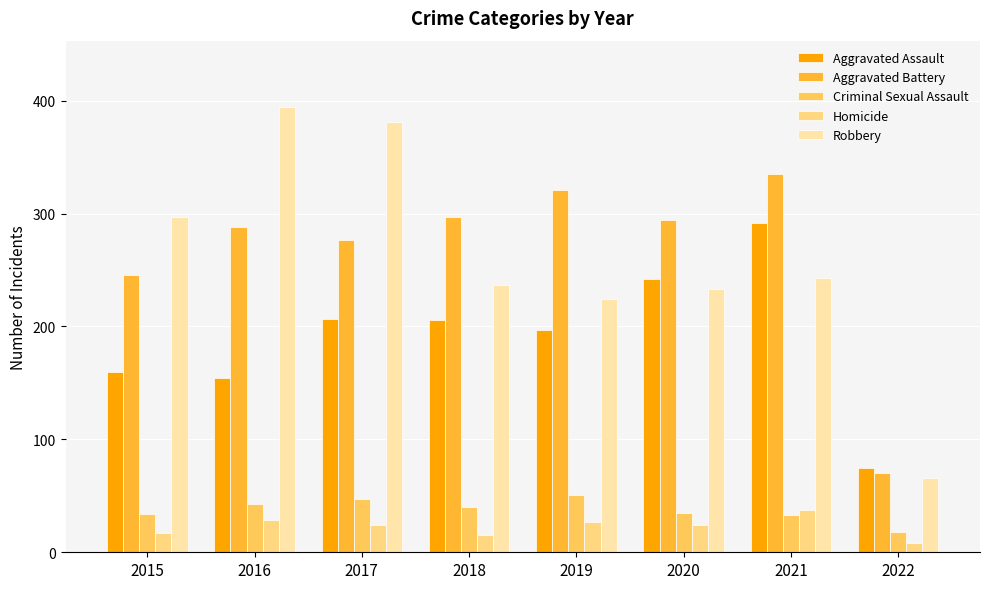

What is the sum of all Aggravated Battery values?

2128